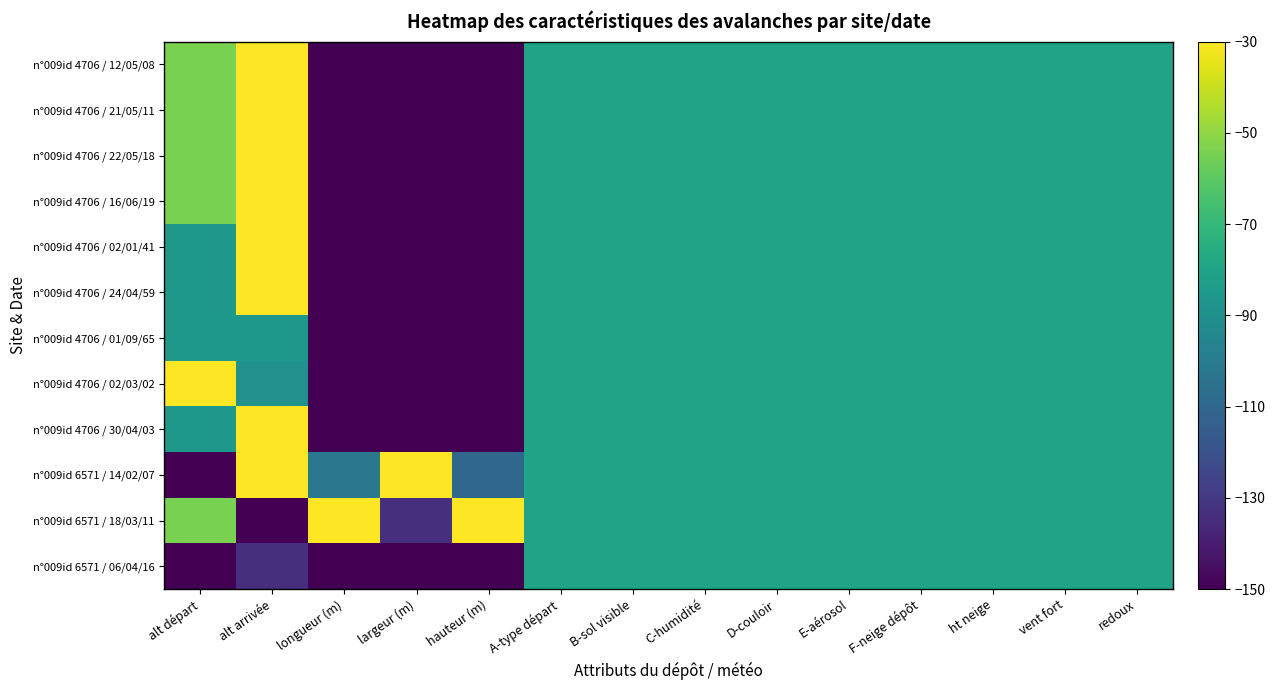

What is the total value across all series at C-humidité?

-960.0